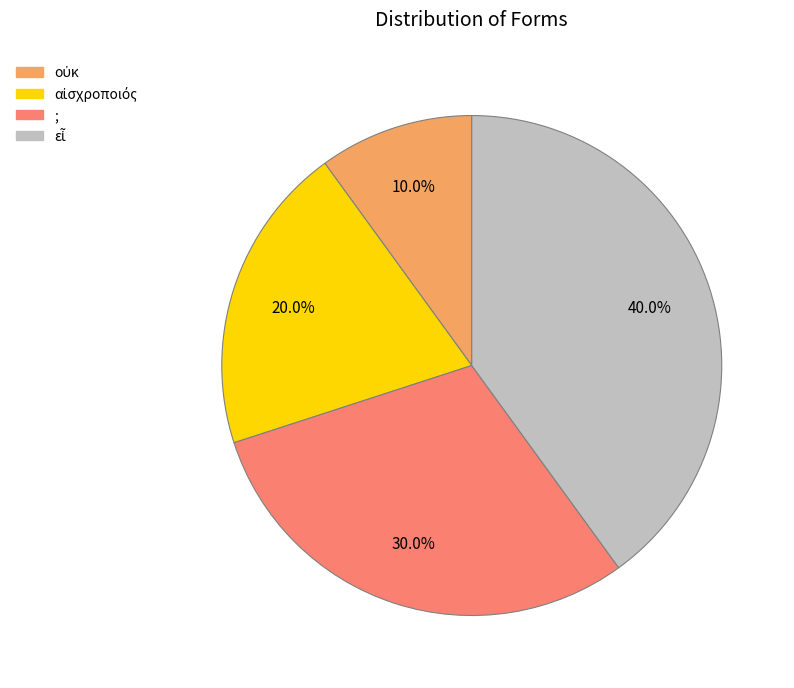

Is there any slice that represents more than half of the pie?

No